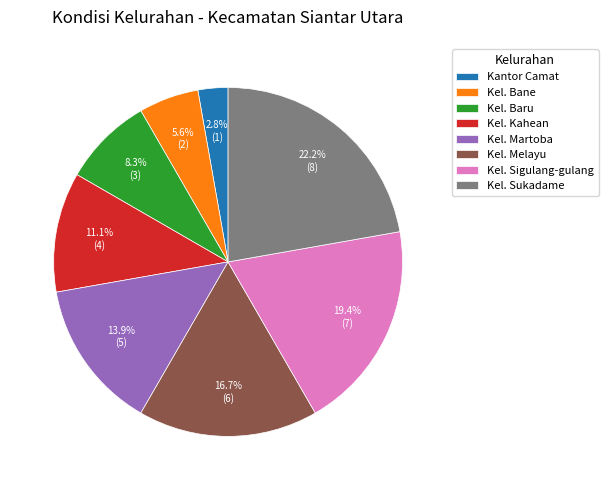

What percentage is the Kel. Sigulang-gulang slice, to the nearest percent?

19%